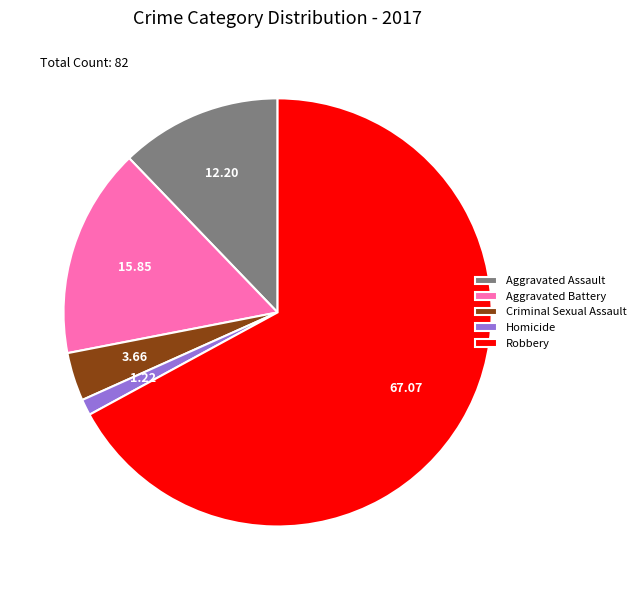

What is the largest slice in the pie chart?

Robbery